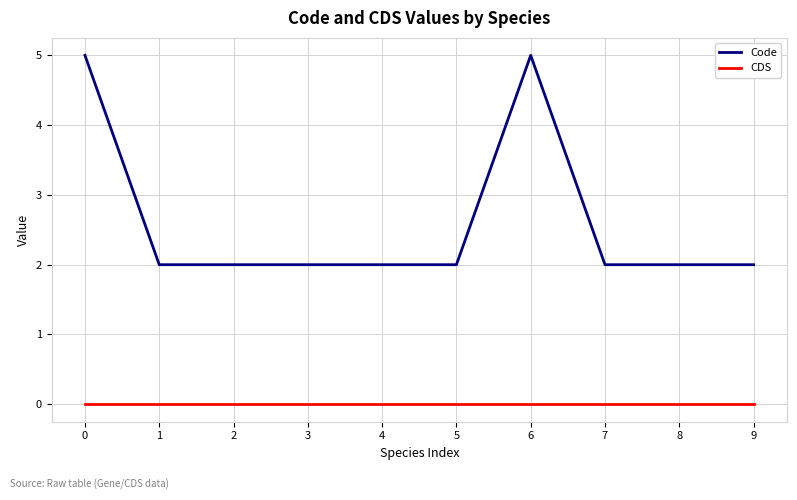

Count the number of categories in the chart.

10